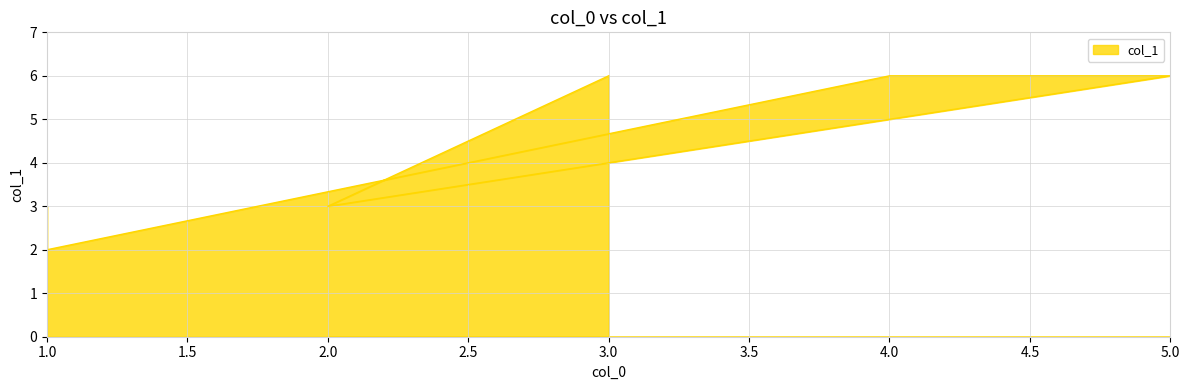

What is the sum of all values?

31